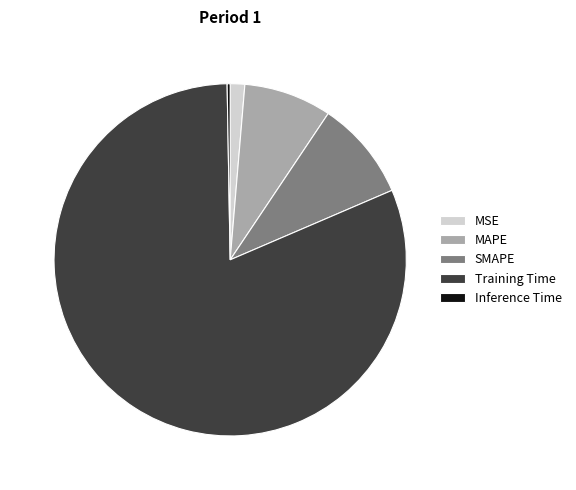

The SMAPE slice represents 9% of the pie. True or false?

True